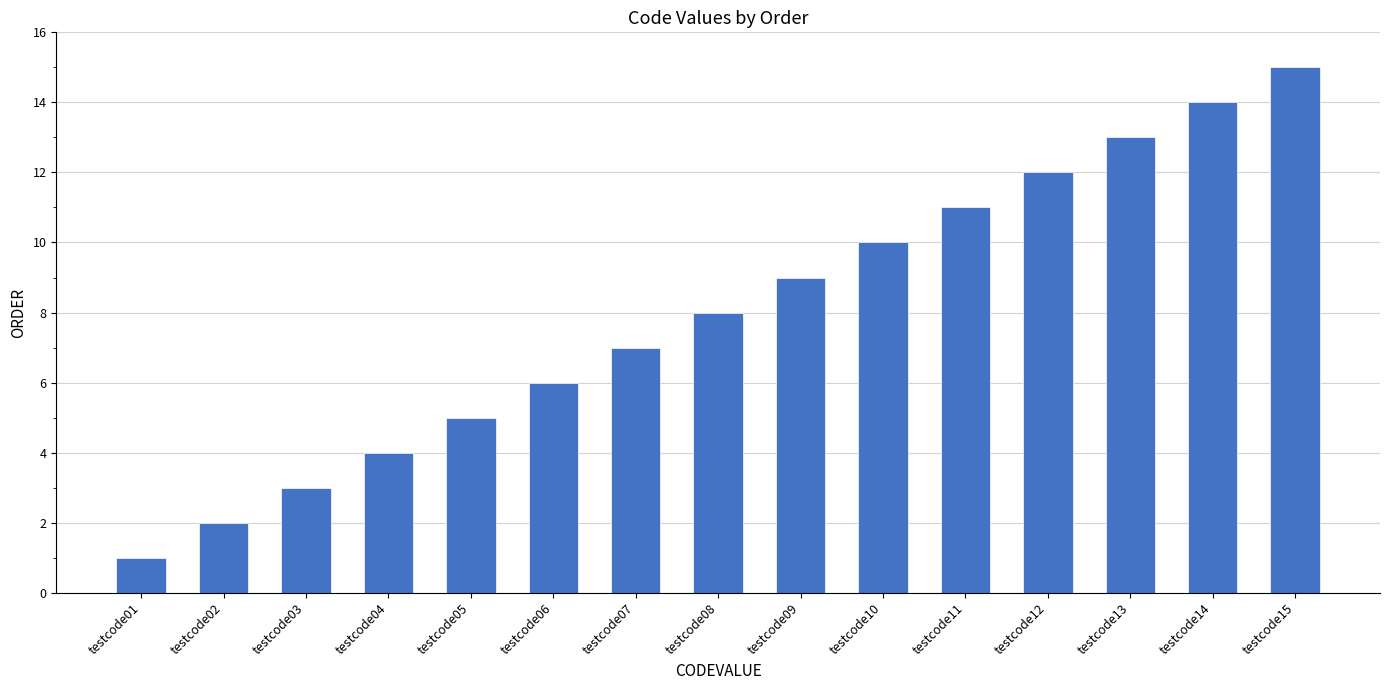

What is the difference between the values at testcode09 and testcode04?

5